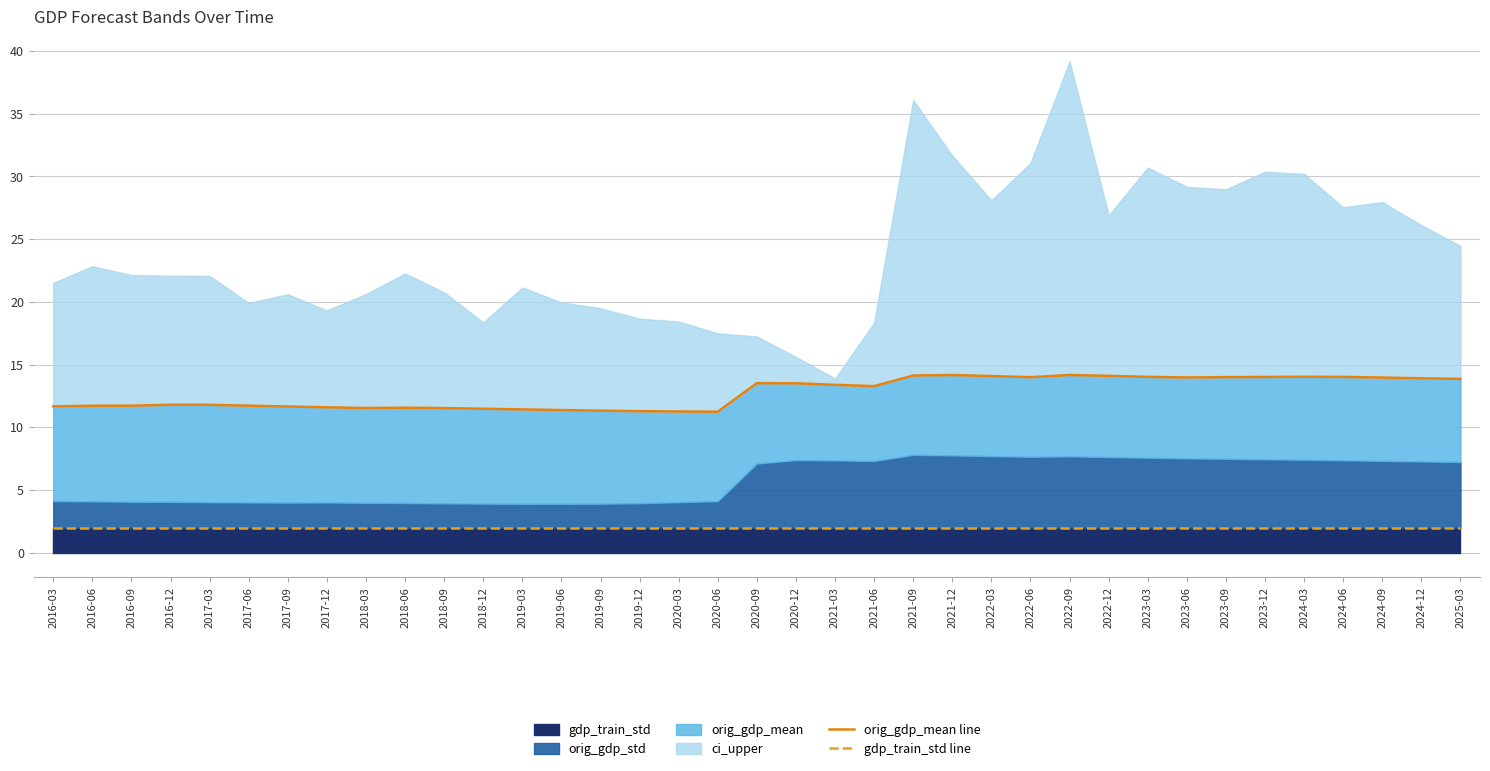

True or false: gdp_train_std line has a value of 2.0 at 2017-03.

True